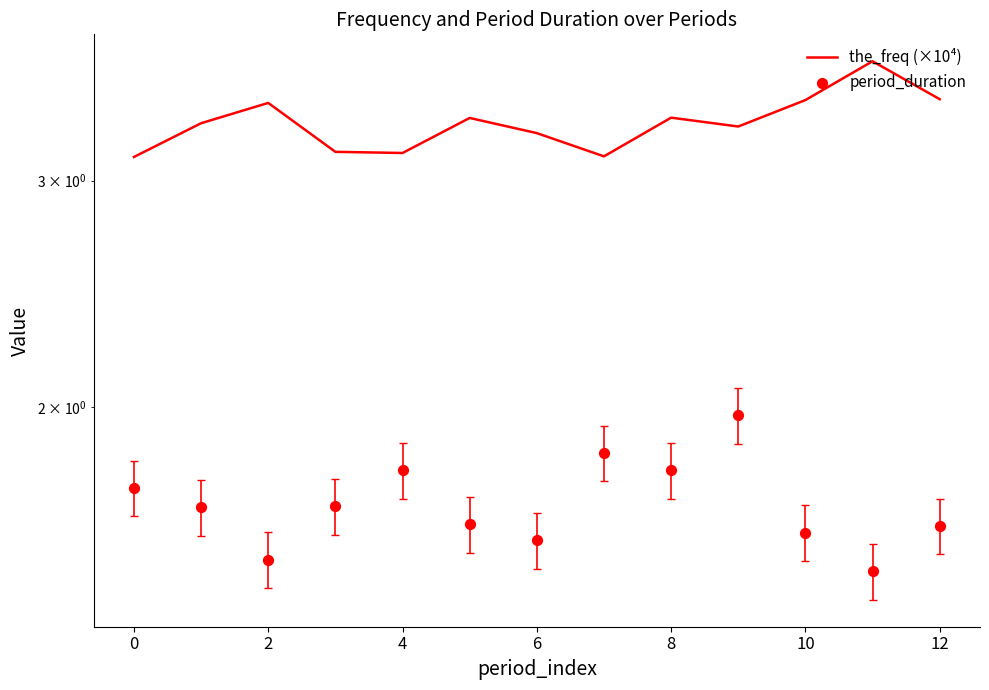

Which series reaches the minimum Y coordinate?

period_duration